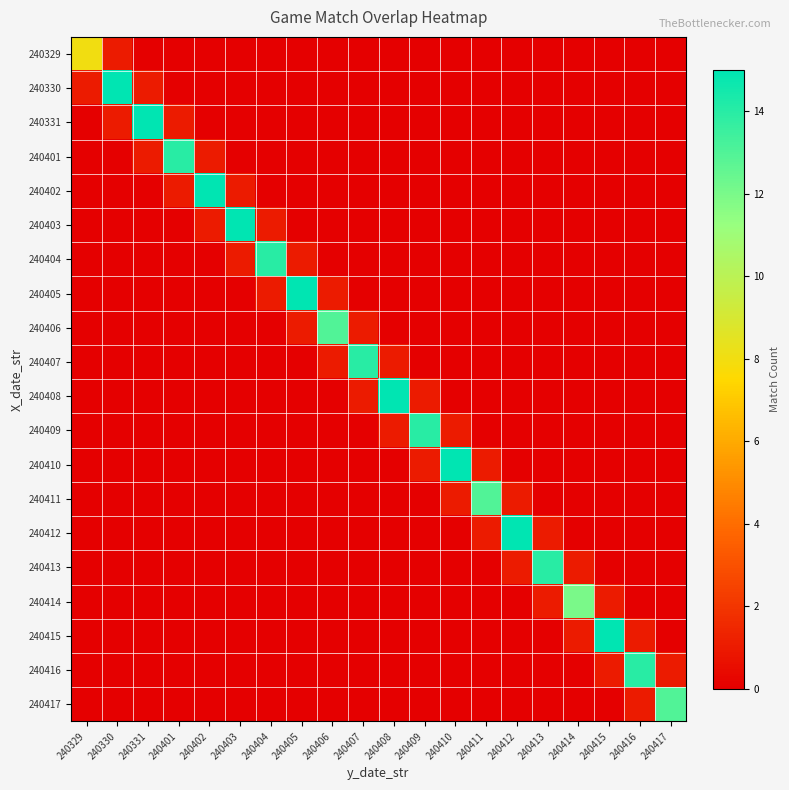

Count the number of categories in the chart.

20